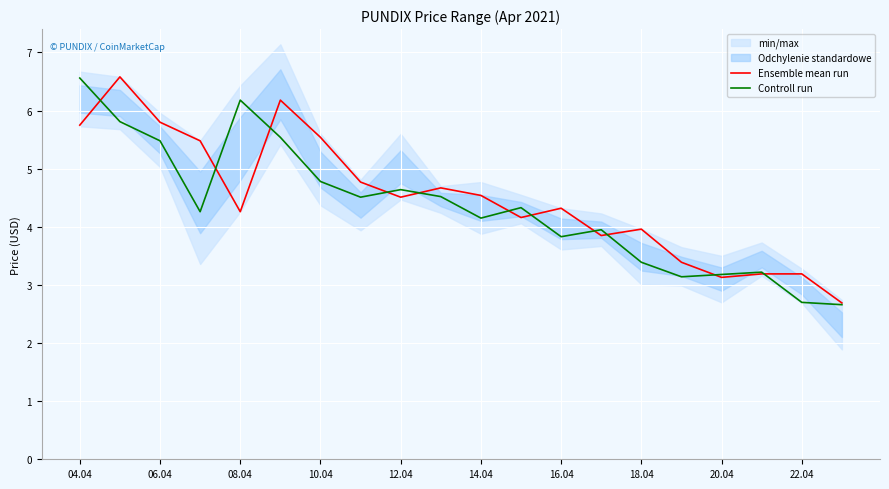

At which label is Ensemble mean run closest to 4?

18.04